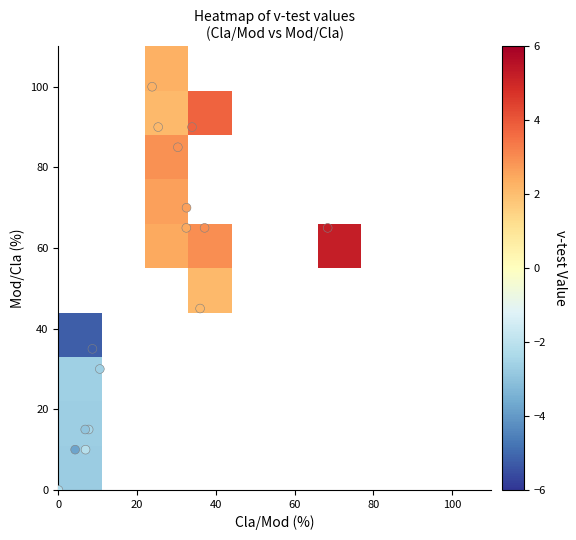

How many values exceed 25?

8